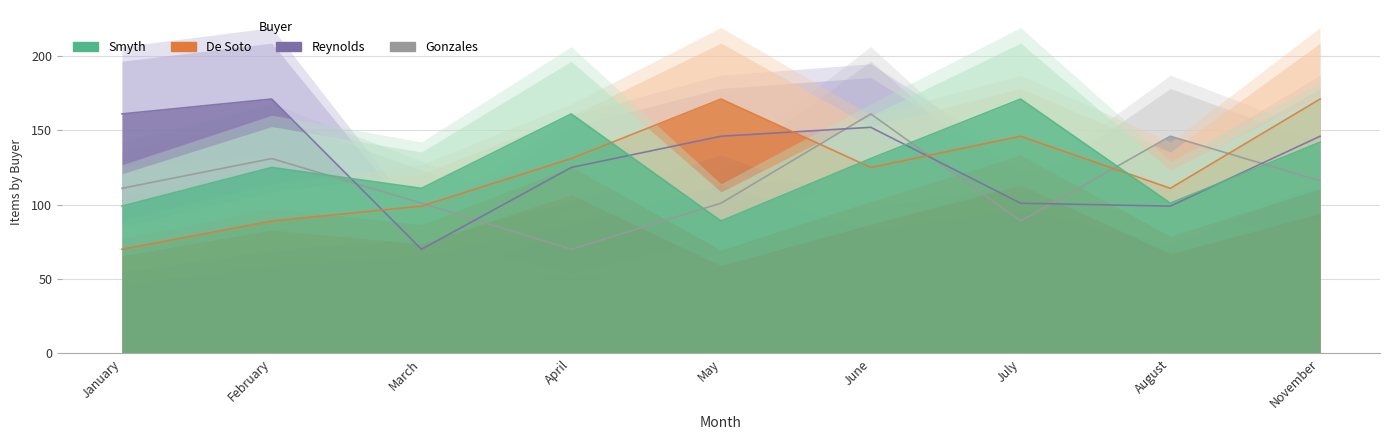

How many series are shown in this chart?

4